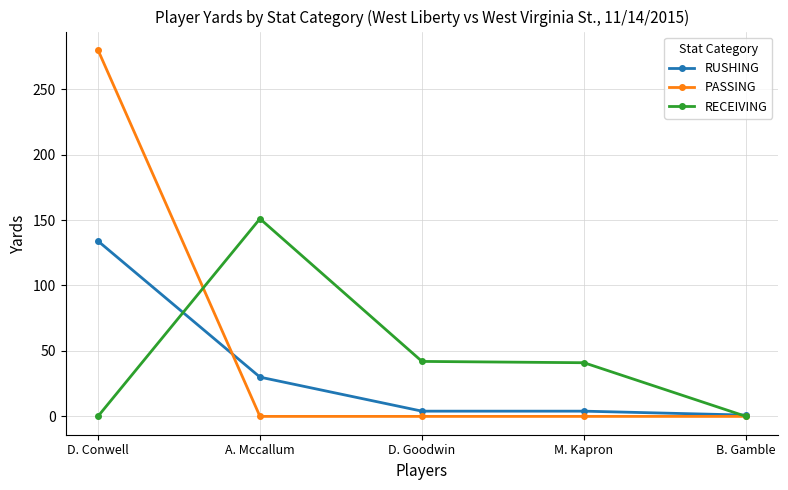

The value of RECEIVING at B. Gamble is 52. True or false?

False